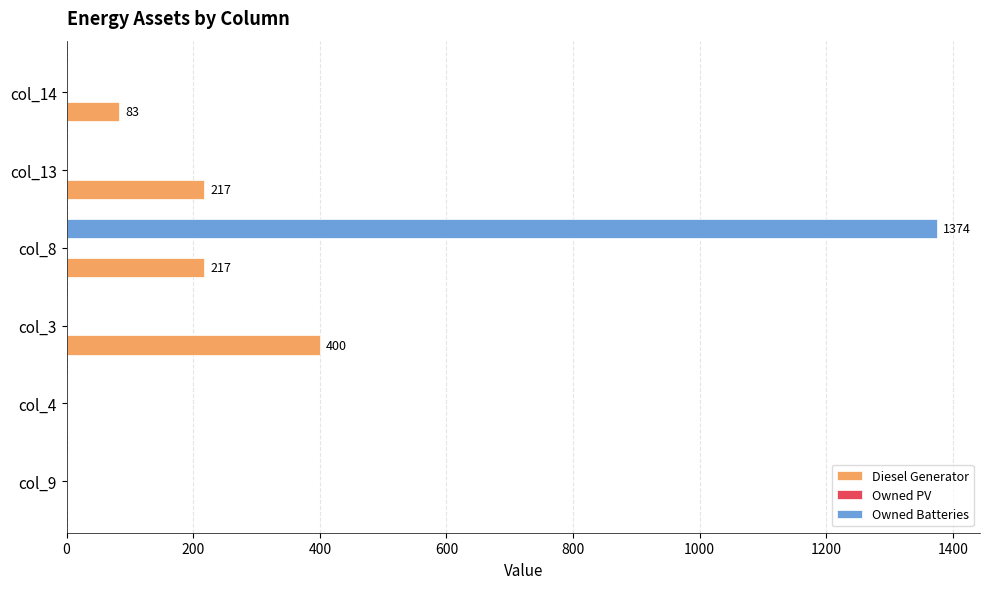

At which label does Diesel Generator reach its peak?

col_3